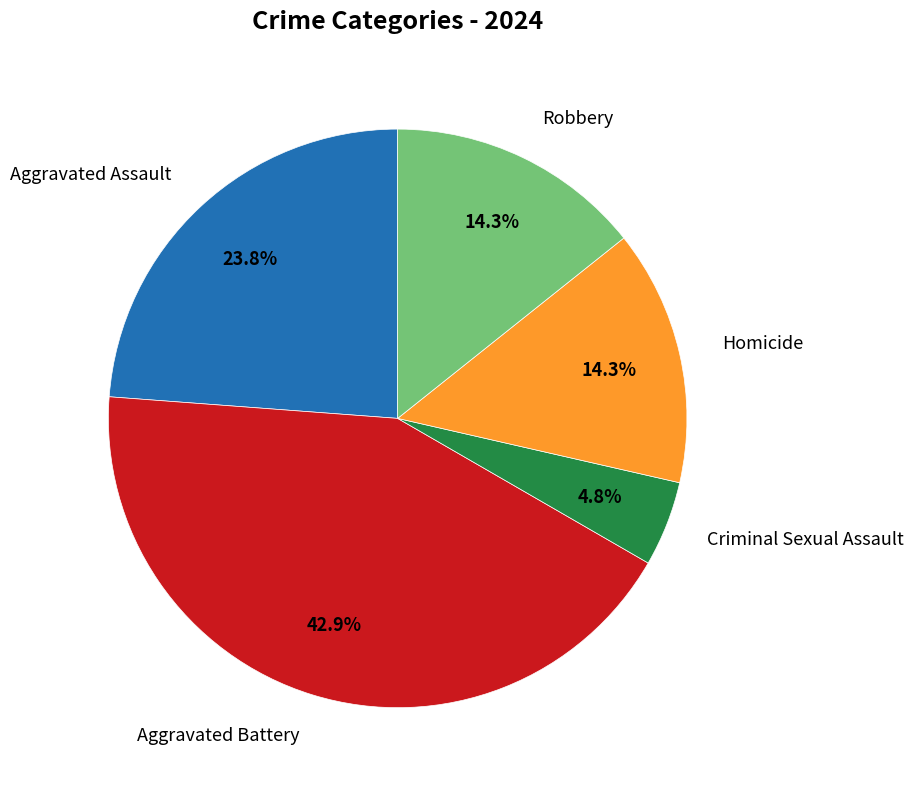

Does any single category account for the majority?

No